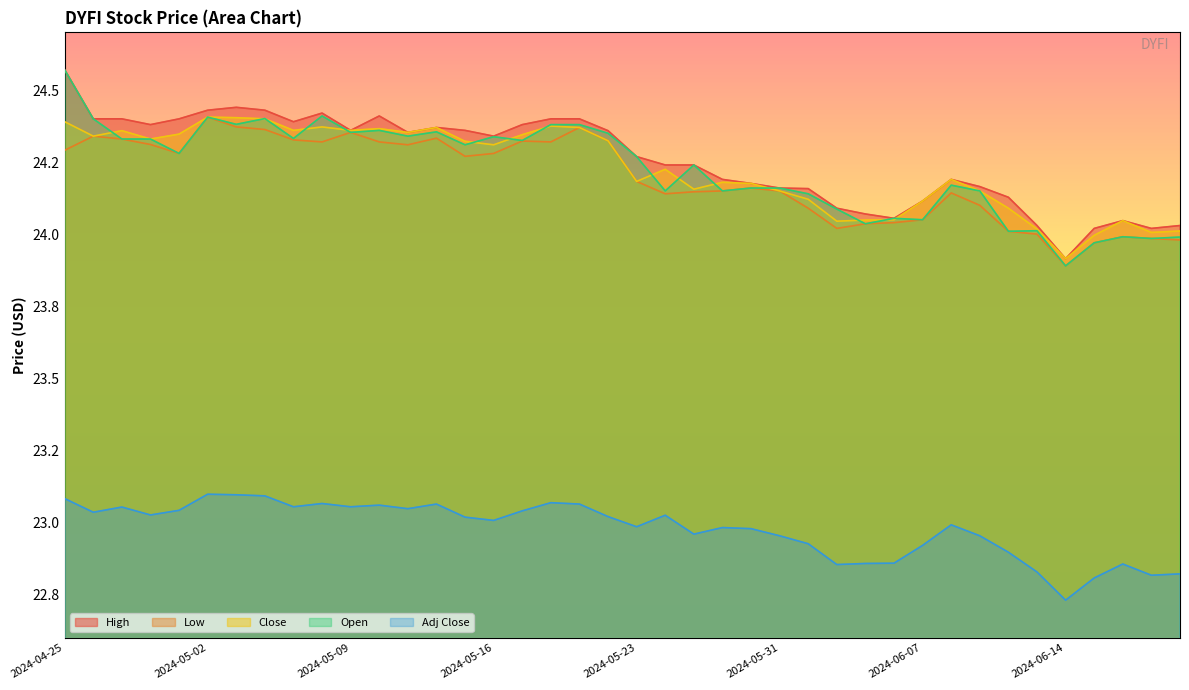

At which label does Open reach its peak?

2024-04-25